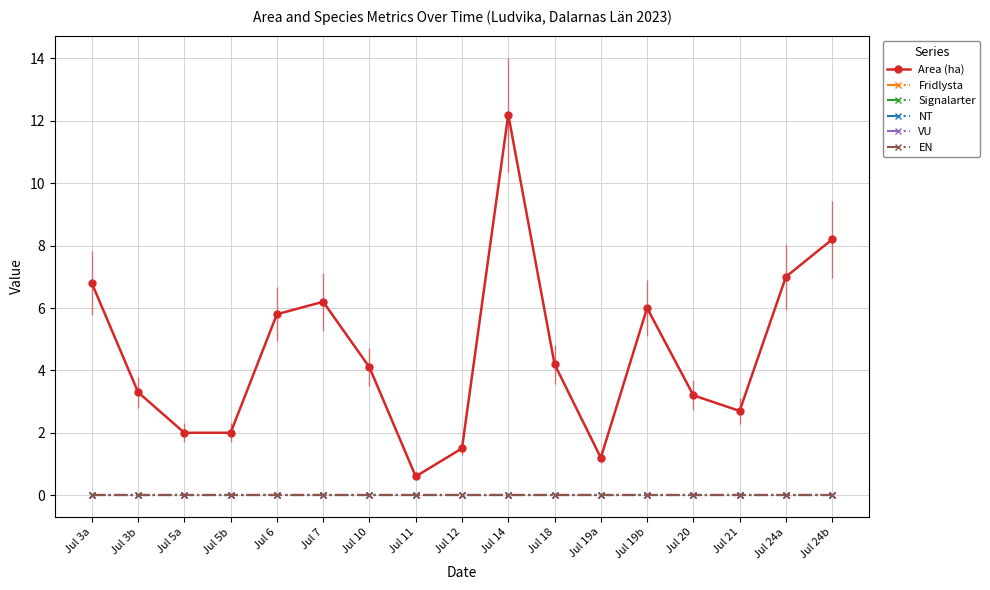

How many lines are shown in the chart?

6